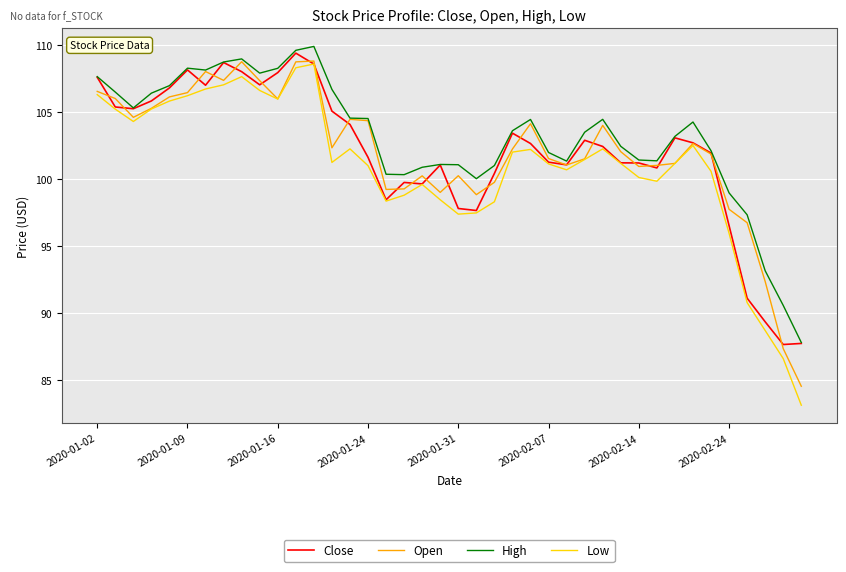

Which series has the widest spread of values?

Low